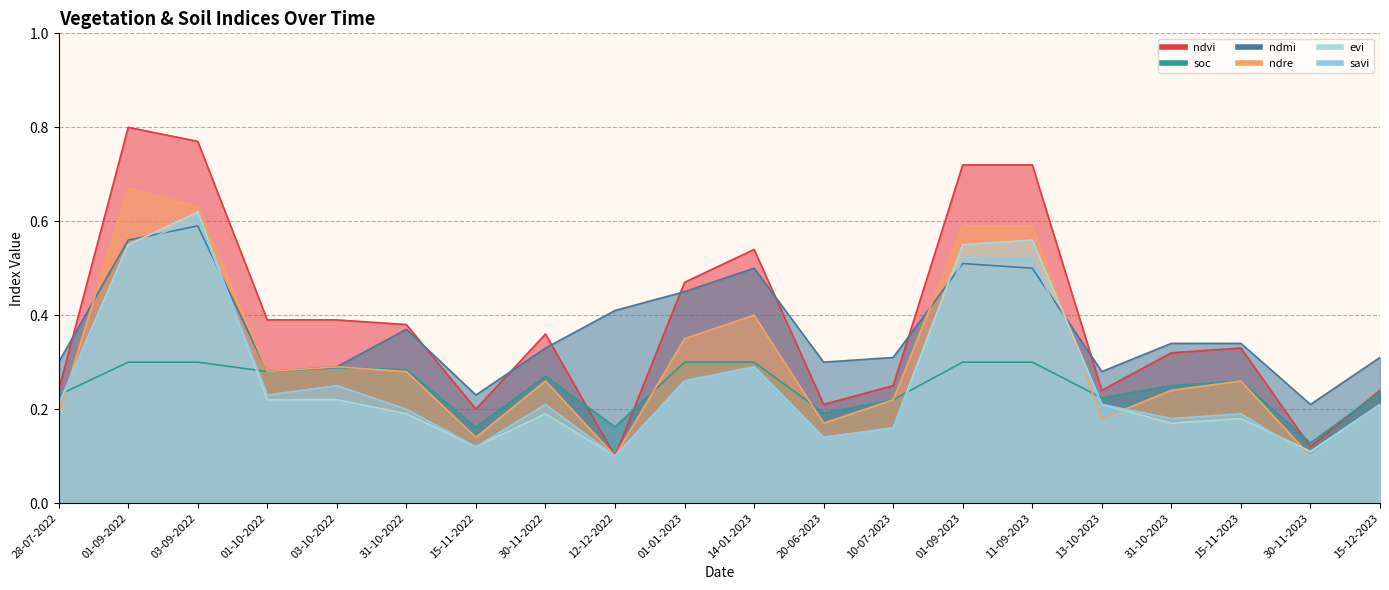

The value of ndvi at 11-09-2023 is 0.7. True or false?

True